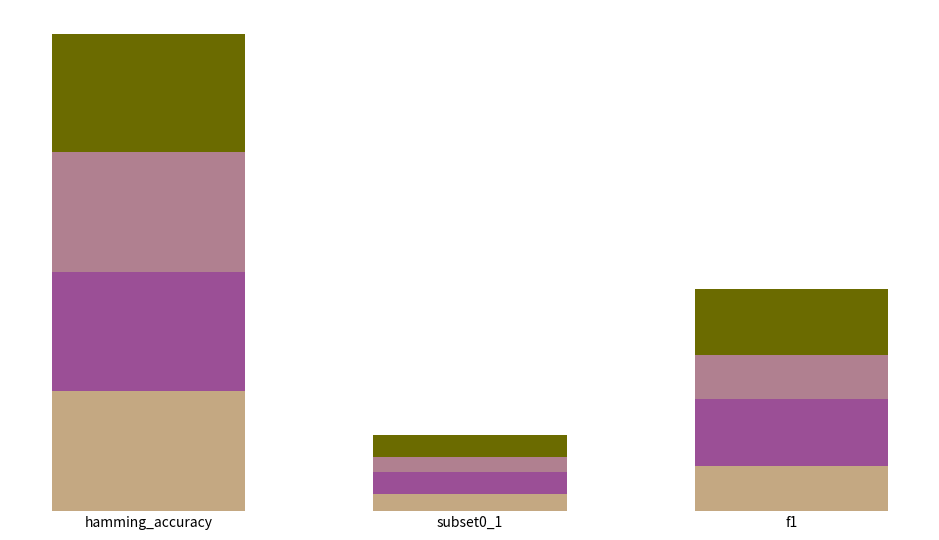

What is the label of the 2nd bar from the right?

subset0_1